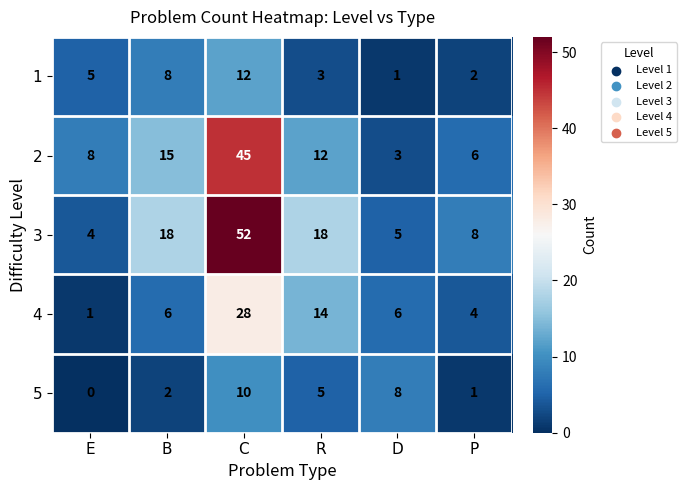

Reading left to right, transcribe all the data shown in this chart.

1: E=5	B=8	C=12	R=3	D=1	P=2
2: E=8	B=15	C=45	R=12	D=3	P=6
3: E=4	B=18	C=52	R=18	D=5	P=8
4: E=1	B=6	C=28	R=14	D=6	P=4
5: E=0	B=2	C=10	R=5	D=8	P=1